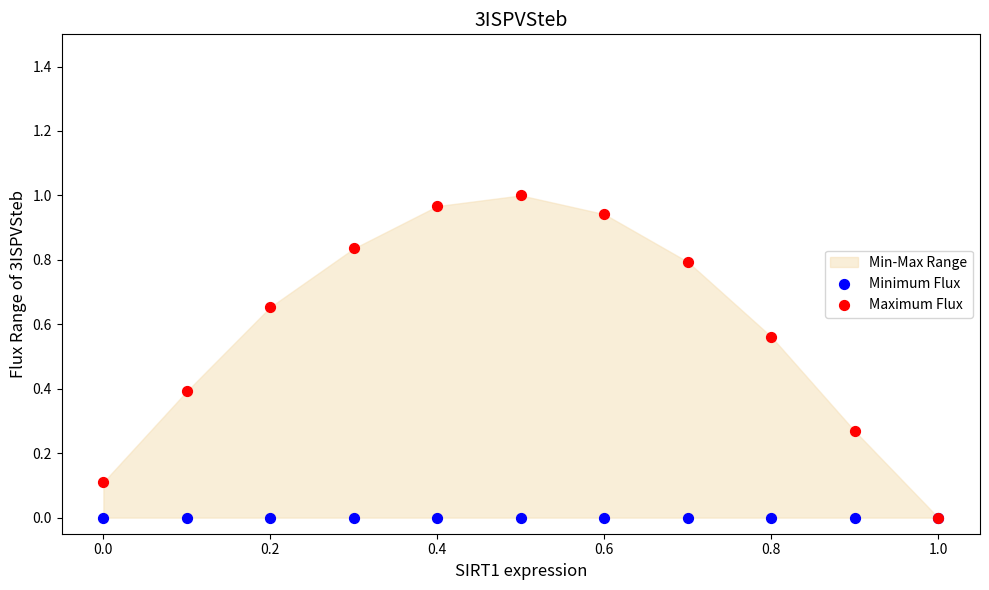

Which series contains the highest Y value?

Maximum Flux